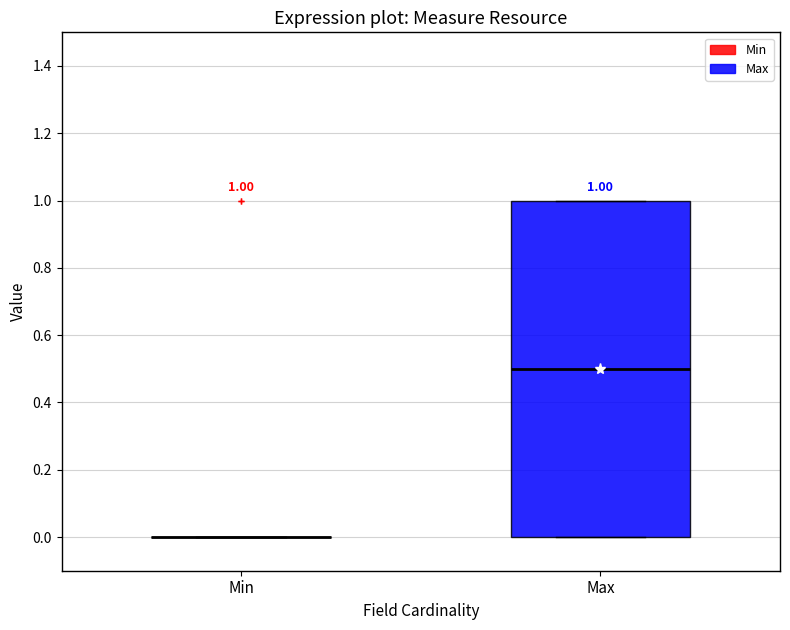

Comparing the boxes themselves (not the whiskers), which one is the tallest?

Max